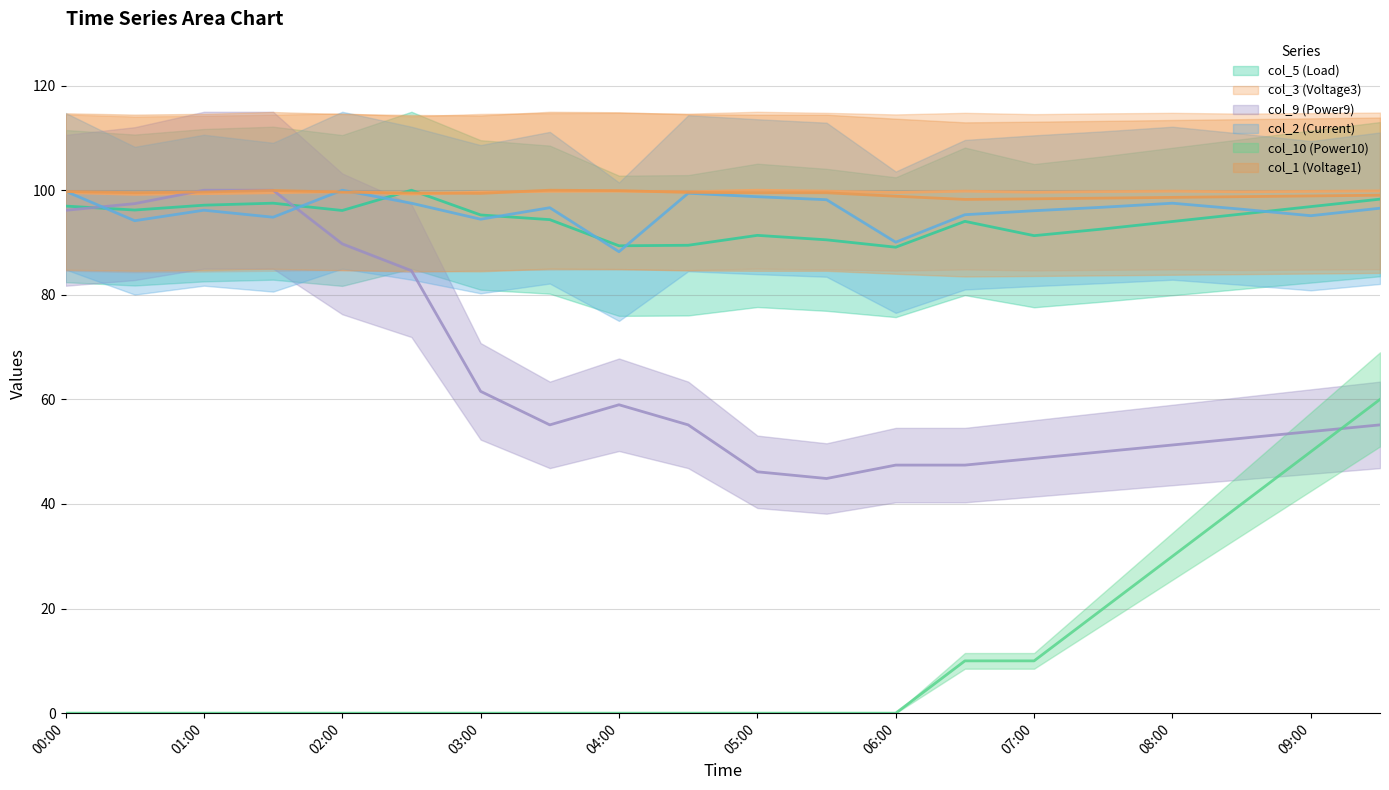

How many values in the col_2 (Current) series exceed 96?

13